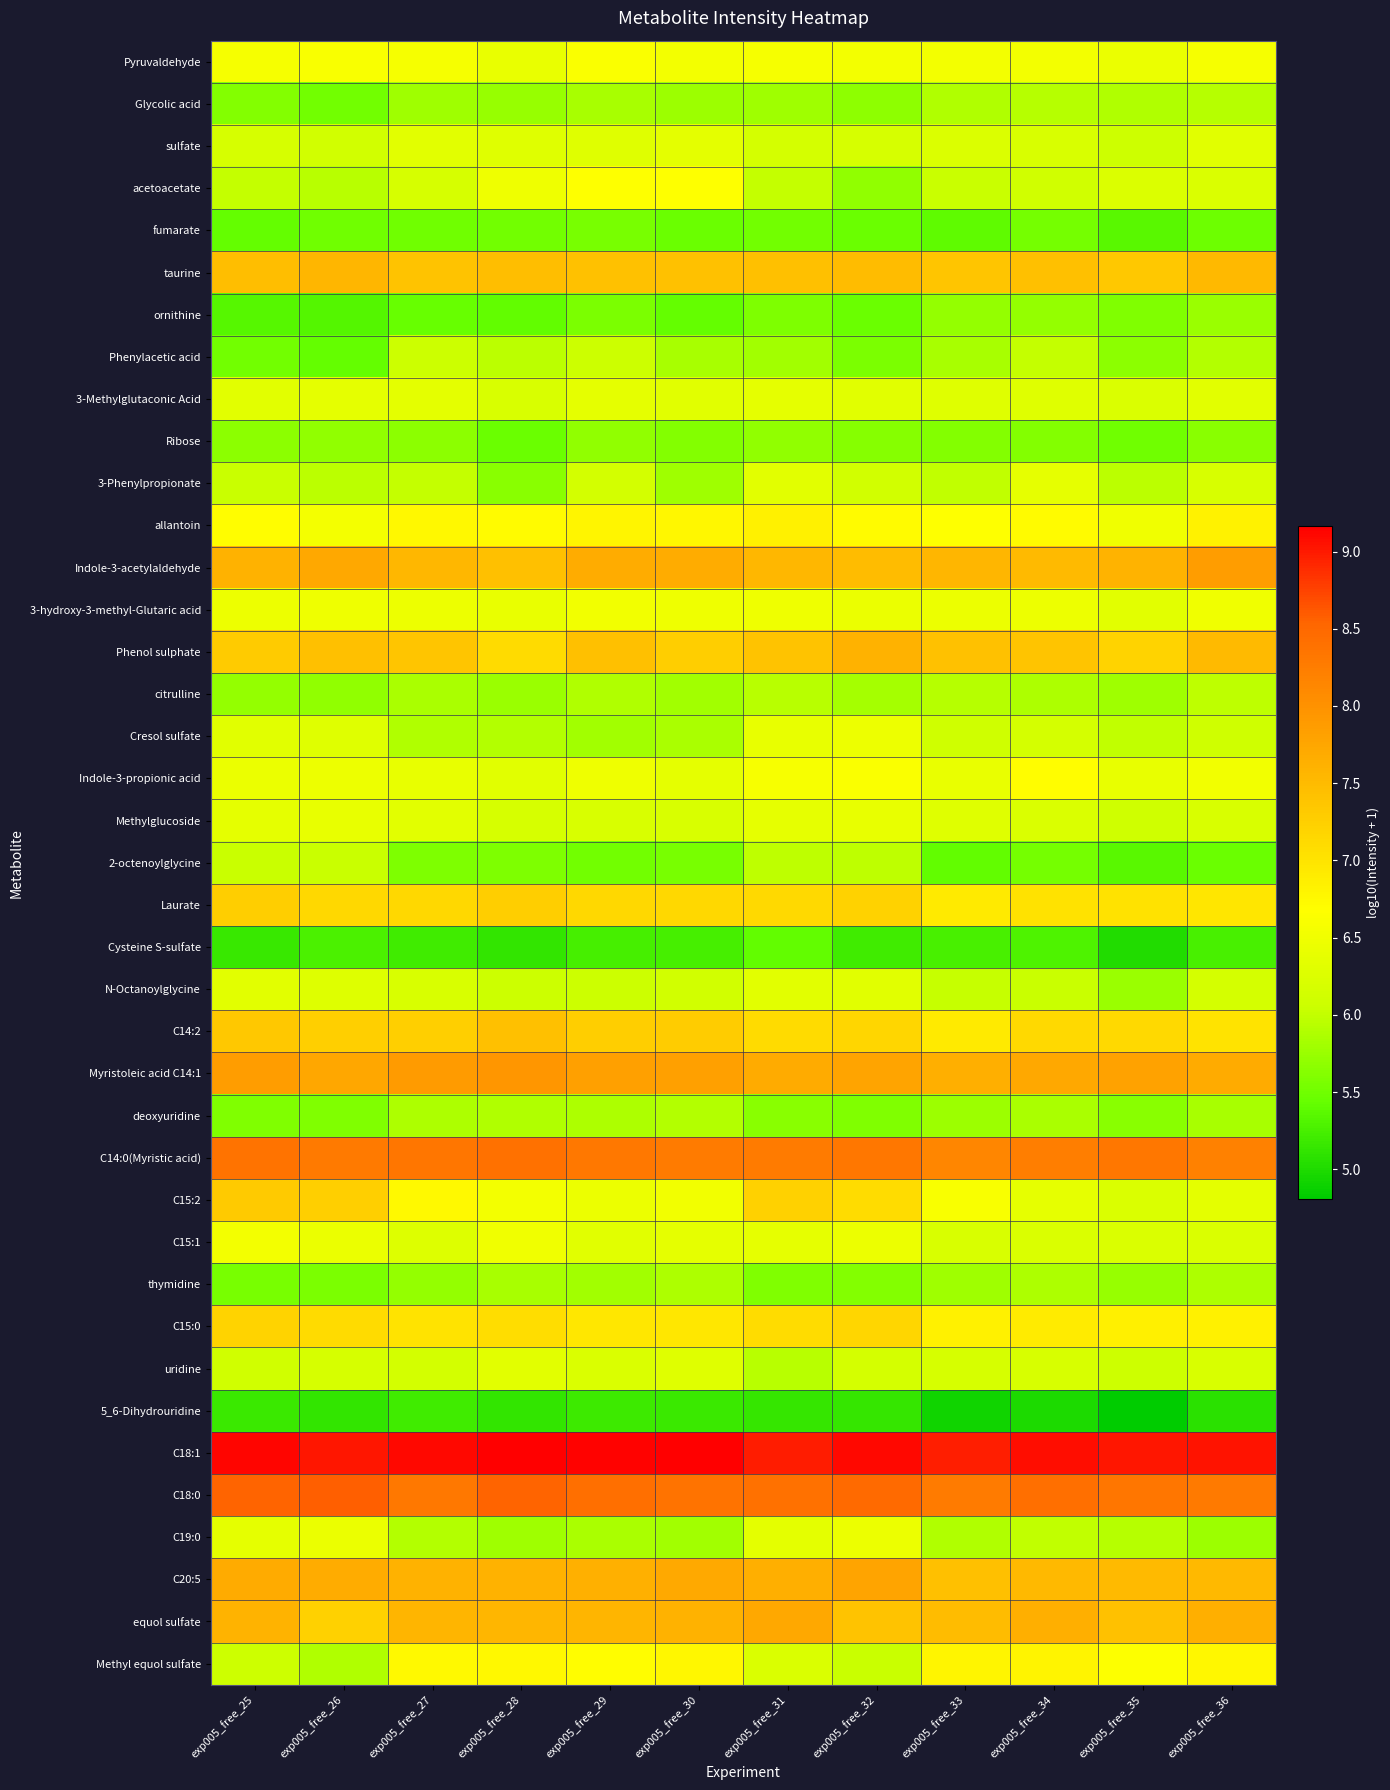

Reading left to right, transcribe all the data shown in this chart.

Pyruvaldehyde: exp005_free_25=6.6	exp005_free_26=6.6	exp005_free_27=6.6	exp005_free_28=6.4	exp005_free_29=6.6	exp005_free_30=6.5	exp005_free_31=6.6	exp005_free_32=6.5	exp005_free_33=6.5	exp005_free_34=6.5	exp005_free_35=6.4	exp005_free_36=6.6
Glycolic acid: exp005_free_25=5.6	exp005_free_26=5.5	exp005_free_27=5.8	exp005_free_28=5.7	exp005_free_29=5.8	exp005_free_30=5.8	exp005_free_31=5.8	exp005_free_32=5.7	exp005_free_33=5.9	exp005_free_34=5.9	exp005_free_35=5.9	exp005_free_36=5.9
sulfate: exp005_free_25=6.2	exp005_free_26=6.1	exp005_free_27=6.3	exp005_free_28=6.3	exp005_free_29=6.3	exp005_free_30=6.3	exp005_free_31=6.2	exp005_free_32=6.2	exp005_free_33=6.2	exp005_free_34=6.2	exp005_free_35=6.1	exp005_free_36=6.3
acetoacetate: exp005_free_25=6.0	exp005_free_26=5.9	exp005_free_27=6.2	exp005_free_28=6.5	exp005_free_29=6.7	exp005_free_30=6.7	exp005_free_31=6.0	exp005_free_32=5.7	exp005_free_33=6.0	exp005_free_34=6.1	exp005_free_35=6.2	exp005_free_36=6.2
fumarate: exp005_free_25=5.4	exp005_free_26=5.5	exp005_free_27=5.5	exp005_free_28=5.5	exp005_free_29=5.6	exp005_free_30=5.5	exp005_free_31=5.5	exp005_free_32=5.5	exp005_free_33=5.4	exp005_free_34=5.5	exp005_free_35=5.4	exp005_free_36=5.5
taurine: exp005_free_25=7.5	exp005_free_26=7.6	exp005_free_27=7.4	exp005_free_28=7.5	exp005_free_29=7.4	exp005_free_30=7.4	exp005_free_31=7.4	exp005_free_32=7.5	exp005_free_33=7.4	exp005_free_34=7.4	exp005_free_35=7.3	exp005_free_36=7.5
ornithine: exp005_free_25=5.3	exp005_free_26=5.3	exp005_free_27=5.4	exp005_free_28=5.4	exp005_free_29=5.6	exp005_free_30=5.4	exp005_free_31=5.6	exp005_free_32=5.5	exp005_free_33=5.7	exp005_free_34=5.7	exp005_free_35=5.6	exp005_free_36=5.8
Phenylacetic acid: exp005_free_25=5.5	exp005_free_26=5.4	exp005_free_27=6.1	exp005_free_28=6.0	exp005_free_29=6.1	exp005_free_30=5.8	exp005_free_31=5.8	exp005_free_32=5.6	exp005_free_33=5.8	exp005_free_34=6.0	exp005_free_35=5.7	exp005_free_36=5.9
3-Methylglutaconic Acid: exp005_free_25=6.3	exp005_free_26=6.4	exp005_free_27=6.3	exp005_free_28=6.2	exp005_free_29=6.4	exp005_free_30=6.3	exp005_free_31=6.4	exp005_free_32=6.3	exp005_free_33=6.3	exp005_free_34=6.3	exp005_free_35=6.2	exp005_free_36=6.3
Ribose: exp005_free_25=5.7	exp005_free_26=5.7	exp005_free_27=5.7	exp005_free_28=5.5	exp005_free_29=5.7	exp005_free_30=5.6	exp005_free_31=5.7	exp005_free_32=5.6	exp005_free_33=5.6	exp005_free_34=5.6	exp005_free_35=5.5	exp005_free_36=5.6
3-Phenylpropionate: exp005_free_25=6.0	exp005_free_26=6.0	exp005_free_27=6.0	exp005_free_28=5.6	exp005_free_29=6.1	exp005_free_30=5.8	exp005_free_31=6.3	exp005_free_32=6.1	exp005_free_33=6.0	exp005_free_34=6.4	exp005_free_35=6.0	exp005_free_36=6.2
allantoin: exp005_free_25=6.7	exp005_free_26=6.5	exp005_free_27=6.8	exp005_free_28=6.7	exp005_free_29=6.8	exp005_free_30=6.8	exp005_free_31=6.8	exp005_free_32=6.7	exp005_free_33=6.7	exp005_free_34=6.7	exp005_free_35=6.5	exp005_free_36=6.8
Indole-3-acetylaldehyde: exp005_free_25=7.6	exp005_free_26=7.7	exp005_free_27=7.5	exp005_free_28=7.4	exp005_free_29=7.7	exp005_free_30=7.7	exp005_free_31=7.5	exp005_free_32=7.5	exp005_free_33=7.6	exp005_free_34=7.5	exp005_free_35=7.6	exp005_free_36=7.9
3-hydroxy-3-methyl-Glutaric acid: exp005_free_25=6.5	exp005_free_26=6.5	exp005_free_27=6.5	exp005_free_28=6.4	exp005_free_29=6.5	exp005_free_30=6.5	exp005_free_31=6.5	exp005_free_32=6.4	exp005_free_33=6.4	exp005_free_34=6.5	exp005_free_35=6.3	exp005_free_36=6.5
Phenol sulphate: exp005_free_25=7.3	exp005_free_26=7.4	exp005_free_27=7.4	exp005_free_28=7.1	exp005_free_29=7.4	exp005_free_30=7.3	exp005_free_31=7.4	exp005_free_32=7.6	exp005_free_33=7.4	exp005_free_34=7.4	exp005_free_35=7.2	exp005_free_36=7.5
citrulline: exp005_free_25=5.7	exp005_free_26=5.7	exp005_free_27=5.9	exp005_free_28=5.8	exp005_free_29=5.9	exp005_free_30=5.8	exp005_free_31=5.9	exp005_free_32=5.8	exp005_free_33=5.9	exp005_free_34=5.9	exp005_free_35=5.8	exp005_free_36=6.0
Cresol sulfate: exp005_free_25=6.3	exp005_free_26=6.3	exp005_free_27=5.9	exp005_free_28=5.9	exp005_free_29=5.8	exp005_free_30=5.9	exp005_free_31=6.4	exp005_free_32=6.5	exp005_free_33=6.1	exp005_free_34=6.2	exp005_free_35=6.0	exp005_free_36=6.1
Indole-3-propionic acid: exp005_free_25=6.4	exp005_free_26=6.5	exp005_free_27=6.4	exp005_free_28=6.3	exp005_free_29=6.5	exp005_free_30=6.4	exp005_free_31=6.6	exp005_free_32=6.6	exp005_free_33=6.4	exp005_free_34=6.7	exp005_free_35=6.4	exp005_free_36=6.5
Methylglucoside: exp005_free_25=6.4	exp005_free_26=6.4	exp005_free_27=6.3	exp005_free_28=6.2	exp005_free_29=6.2	exp005_free_30=6.2	exp005_free_31=6.4	exp005_free_32=6.4	exp005_free_33=6.3	exp005_free_34=6.2	exp005_free_35=6.1	exp005_free_36=6.2
2-octenoylglycine: exp005_free_25=6.0	exp005_free_26=6.0	exp005_free_27=5.6	exp005_free_28=5.6	exp005_free_29=5.5	exp005_free_30=5.6	exp005_free_31=6.0	exp005_free_32=6.0	exp005_free_33=5.4	exp005_free_34=5.5	exp005_free_35=5.4	exp005_free_36=5.5
Laurate: exp005_free_25=7.3	exp005_free_26=7.2	exp005_free_27=7.2	exp005_free_28=7.3	exp005_free_29=7.1	exp005_free_30=7.1	exp005_free_31=7.1	exp005_free_32=7.2	exp005_free_33=6.9	exp005_free_34=7.0	exp005_free_35=7.0	exp005_free_36=7.0
Cysteine S-sulfate: exp005_free_25=5.2	exp005_free_26=5.3	exp005_free_27=5.2	exp005_free_28=5.1	exp005_free_29=5.2	exp005_free_30=5.2	exp005_free_31=5.4	exp005_free_32=5.2	exp005_free_33=5.3	exp005_free_34=5.3	exp005_free_35=5.0	exp005_free_36=5.3
N-Octanoylglycine: exp005_free_25=6.3	exp005_free_26=6.3	exp005_free_27=6.2	exp005_free_28=6.1	exp005_free_29=6.1	exp005_free_30=6.1	exp005_free_31=6.3	exp005_free_32=6.3	exp005_free_33=6.0	exp005_free_34=6.0	exp005_free_35=5.8	exp005_free_36=6.2
C14:2: exp005_free_25=7.3	exp005_free_26=7.2	exp005_free_27=7.3	exp005_free_28=7.4	exp005_free_29=7.3	exp005_free_30=7.3	exp005_free_31=7.1	exp005_free_32=7.2	exp005_free_33=6.9	exp005_free_34=7.1	exp005_free_35=7.1	exp005_free_36=7.0
Myristoleic acid C14:1: exp005_free_25=7.9	exp005_free_26=7.7	exp005_free_27=7.9	exp005_free_28=7.9	exp005_free_29=7.8	exp005_free_30=7.8	exp005_free_31=7.7	exp005_free_32=7.8	exp005_free_33=7.6	exp005_free_34=7.7	exp005_free_35=7.8	exp005_free_36=7.7
deoxyuridine: exp005_free_25=5.6	exp005_free_26=5.6	exp005_free_27=5.9	exp005_free_28=5.9	exp005_free_29=5.9	exp005_free_30=5.9	exp005_free_31=5.6	exp005_free_32=5.6	exp005_free_33=5.8	exp005_free_34=5.9	exp005_free_35=5.7	exp005_free_36=5.8
C14:0(Myristic acid): exp005_free_25=8.4	exp005_free_26=8.3	exp005_free_27=8.3	exp005_free_28=8.4	exp005_free_29=8.3	exp005_free_30=8.3	exp005_free_31=8.3	exp005_free_32=8.3	exp005_free_33=8.1	exp005_free_34=8.2	exp005_free_35=8.3	exp005_free_36=8.2
C15:2: exp005_free_25=7.3	exp005_free_26=7.3	exp005_free_27=6.7	exp005_free_28=6.5	exp005_free_29=6.4	exp005_free_30=6.5	exp005_free_31=7.2	exp005_free_32=7.1	exp005_free_33=6.6	exp005_free_34=6.4	exp005_free_35=6.2	exp005_free_36=6.4
C15:1: exp005_free_25=6.5	exp005_free_26=6.4	exp005_free_27=6.3	exp005_free_28=6.5	exp005_free_29=6.3	exp005_free_30=6.4	exp005_free_31=6.4	exp005_free_32=6.4	exp005_free_33=6.2	exp005_free_34=6.2	exp005_free_35=6.2	exp005_free_36=6.2
thymidine: exp005_free_25=5.5	exp005_free_26=5.6	exp005_free_27=5.7	exp005_free_28=5.8	exp005_free_29=5.8	exp005_free_30=5.9	exp005_free_31=5.6	exp005_free_32=5.6	exp005_free_33=5.8	exp005_free_34=5.9	exp005_free_35=5.7	exp005_free_36=5.9
C15:0: exp005_free_25=7.2	exp005_free_26=7.1	exp005_free_27=7.0	exp005_free_28=7.1	exp005_free_29=7.0	exp005_free_30=7.0	exp005_free_31=7.1	exp005_free_32=7.2	exp005_free_33=6.8	exp005_free_34=6.9	exp005_free_35=6.9	exp005_free_36=6.8
uridine: exp005_free_25=6.1	exp005_free_26=6.2	exp005_free_27=6.2	exp005_free_28=6.3	exp005_free_29=6.2	exp005_free_30=6.3	exp005_free_31=5.9	exp005_free_32=6.2	exp005_free_33=6.2	exp005_free_34=6.2	exp005_free_35=6.1	exp005_free_36=6.2
5_6-Dihydrouridine: exp005_free_25=5.2	exp005_free_26=5.1	exp005_free_27=5.2	exp005_free_28=5.1	exp005_free_29=5.2	exp005_free_30=5.2	exp005_free_31=5.1	exp005_free_32=5.1	exp005_free_33=4.9	exp005_free_34=5.0	exp005_free_35=4.8	exp005_free_36=5.1
C18:1: exp005_free_25=9.1	exp005_free_26=9.0	exp005_free_27=9.1	exp005_free_28=9.2	exp005_free_29=9.1	exp005_free_30=9.2	exp005_free_31=9.0	exp005_free_32=9.1	exp005_free_33=9.0	exp005_free_34=9.1	exp005_free_35=9.0	exp005_free_36=9.0
C18:0: exp005_free_25=8.5	exp005_free_26=8.6	exp005_free_27=8.3	exp005_free_28=8.5	exp005_free_29=8.4	exp005_free_30=8.4	exp005_free_31=8.4	exp005_free_32=8.5	exp005_free_33=8.3	exp005_free_34=8.4	exp005_free_35=8.3	exp005_free_36=8.3
C19:0: exp005_free_25=6.4	exp005_free_26=6.4	exp005_free_27=5.9	exp005_free_28=5.8	exp005_free_29=5.8	exp005_free_30=5.8	exp005_free_31=6.4	exp005_free_32=6.4	exp005_free_33=5.9	exp005_free_34=6.0	exp005_free_35=5.9	exp005_free_36=5.8
C20:5: exp005_free_25=7.7	exp005_free_26=7.7	exp005_free_27=7.6	exp005_free_28=7.6	exp005_free_29=7.6	exp005_free_30=7.7	exp005_free_31=7.6	exp005_free_32=7.8	exp005_free_33=7.4	exp005_free_34=7.5	exp005_free_35=7.5	exp005_free_36=7.5
equol sulfate: exp005_free_25=7.6	exp005_free_26=7.2	exp005_free_27=7.6	exp005_free_28=7.6	exp005_free_29=7.6	exp005_free_30=7.6	exp005_free_31=7.7	exp005_free_32=7.4	exp005_free_33=7.5	exp005_free_34=7.6	exp005_free_35=7.4	exp005_free_36=7.6
Methyl equol sulfate: exp005_free_25=6.1	exp005_free_26=5.9	exp005_free_27=6.7	exp005_free_28=6.8	exp005_free_29=6.7	exp005_free_30=6.8	exp005_free_31=6.2	exp005_free_32=6.0	exp005_free_33=6.8	exp005_free_34=6.8	exp005_free_35=6.6	exp005_free_36=6.8